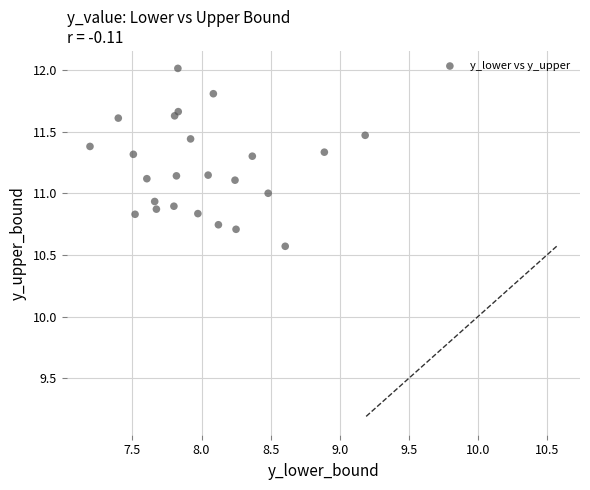

What is the range of X values (max minus min)?

2.0